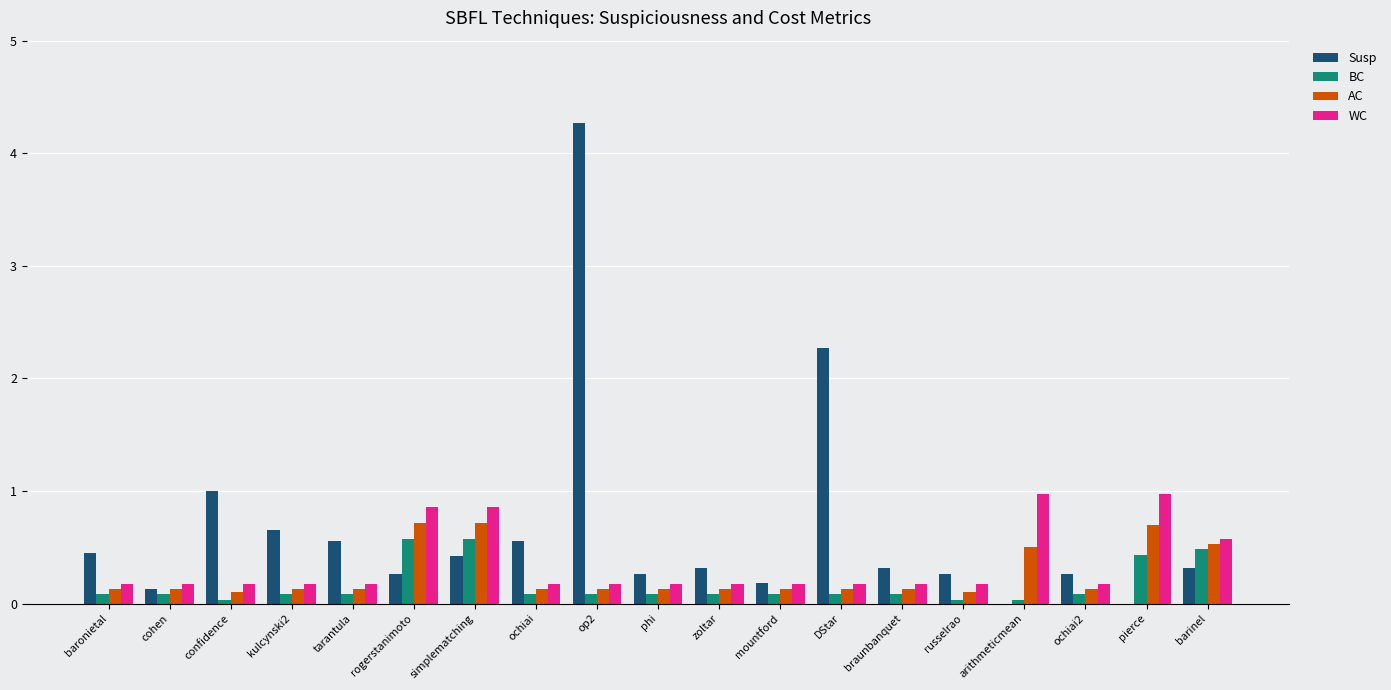

True or false: Susp has a value of 0.3 at rogerstanimoto.

True